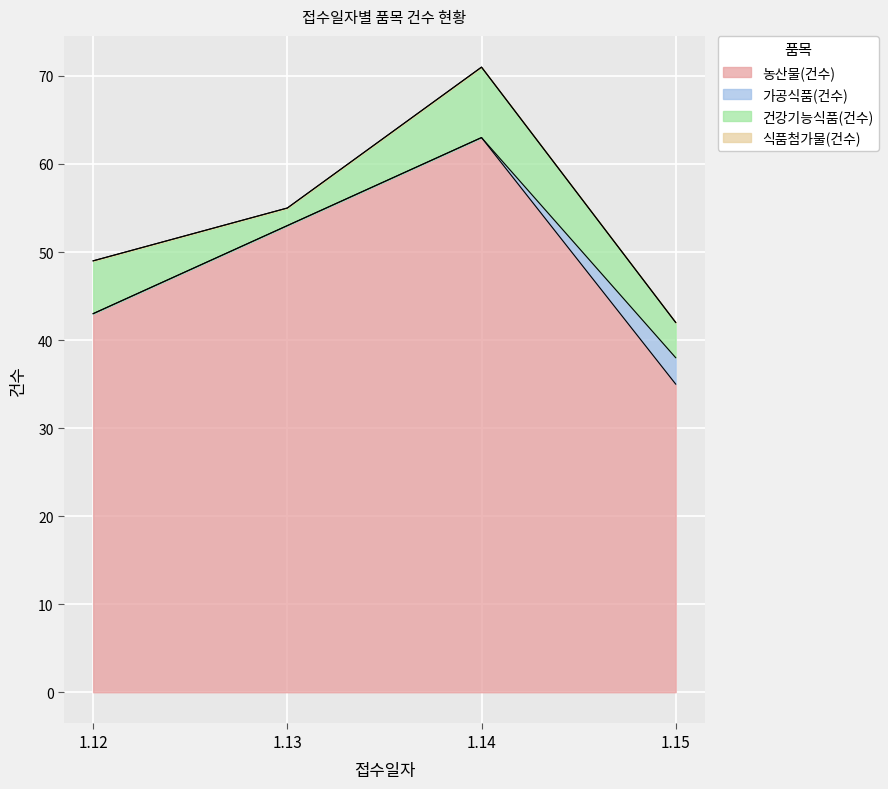

Which series has the largest total across all categories?

농산물(건수)